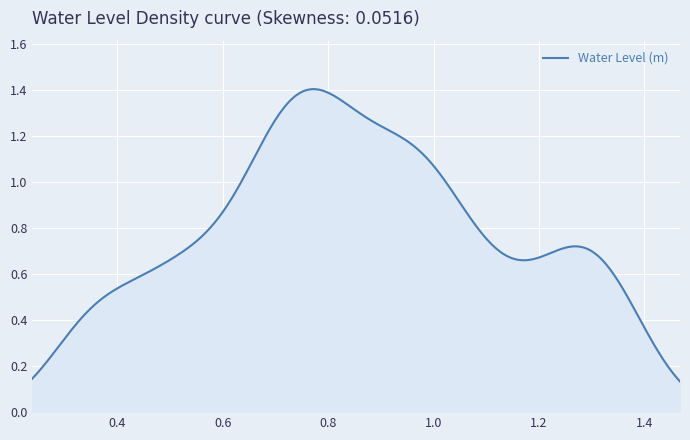

How many lines are shown in the chart?

1